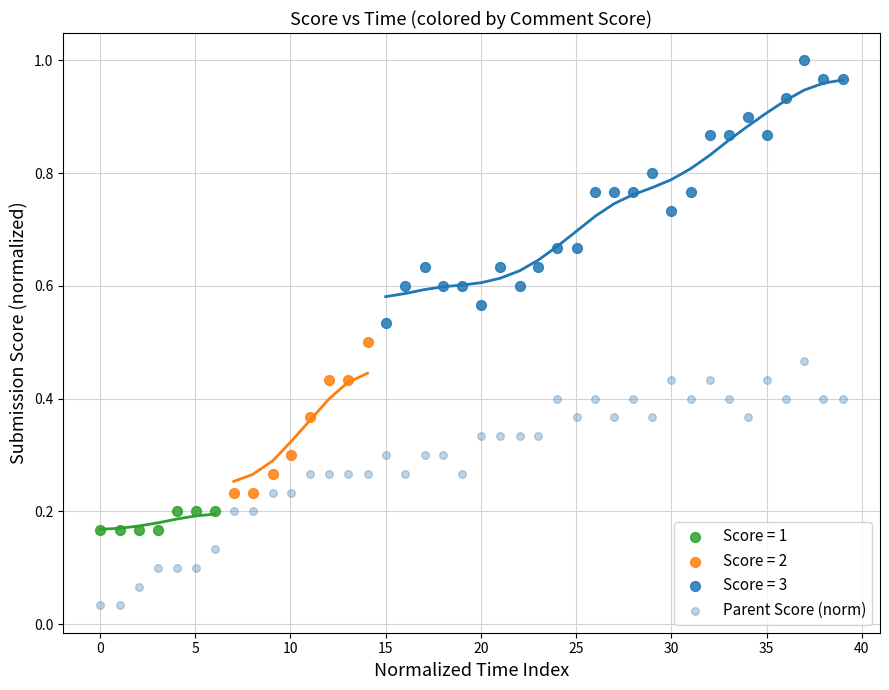

Which series contains the highest Y value?

Score = 3